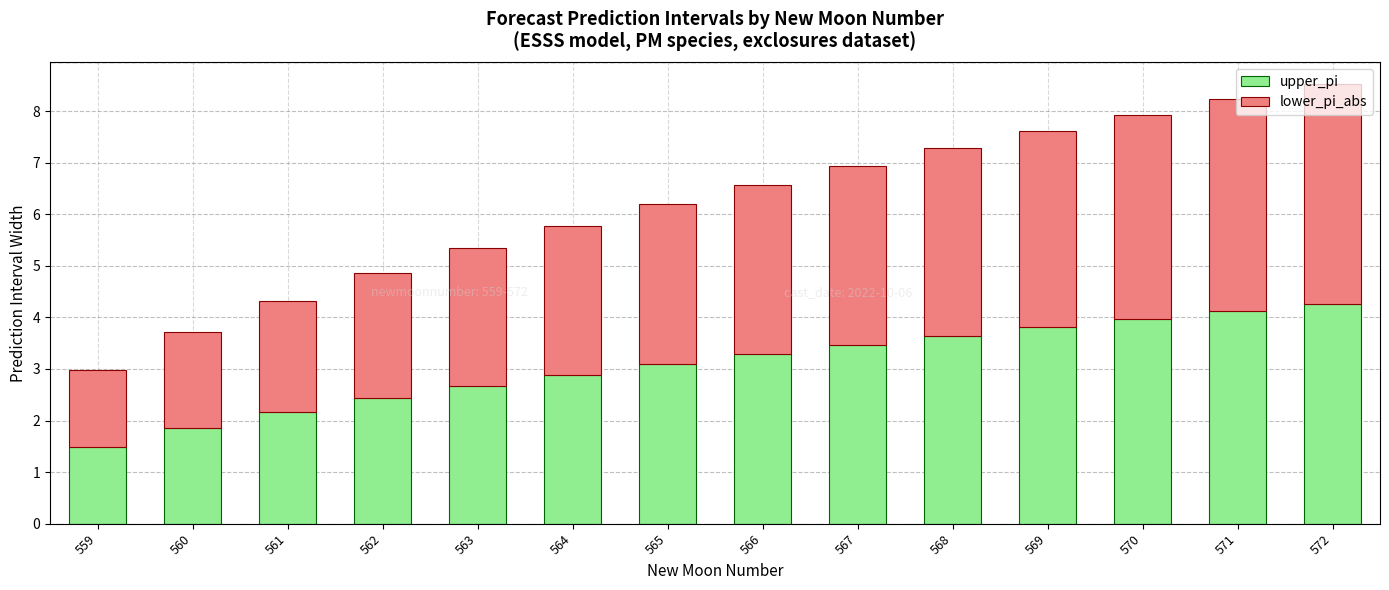

What is the minimum value for upper_pi?

1.5